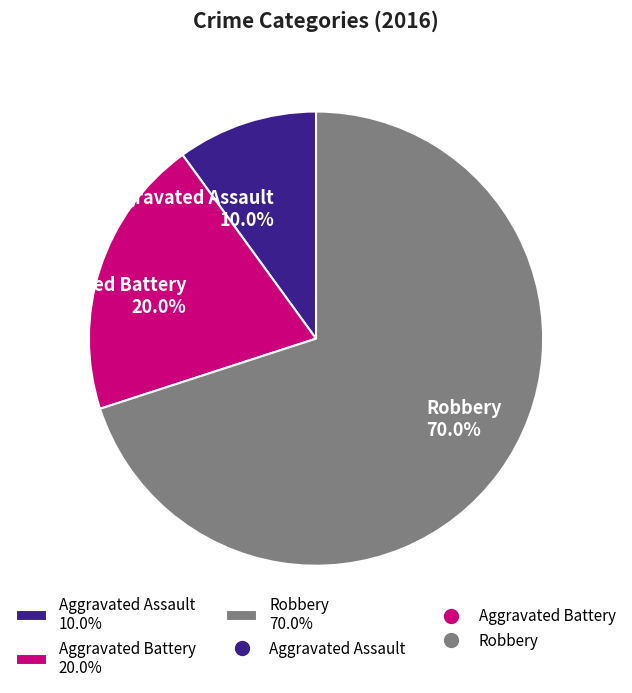

Is it true that Aggravated Battery is 30% of the pie?

False